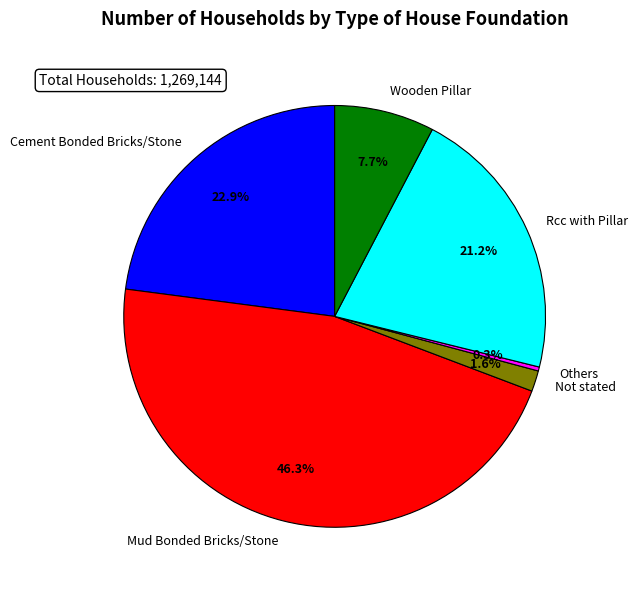

Is it true that Wooden Pillar is 1% of the pie?

False